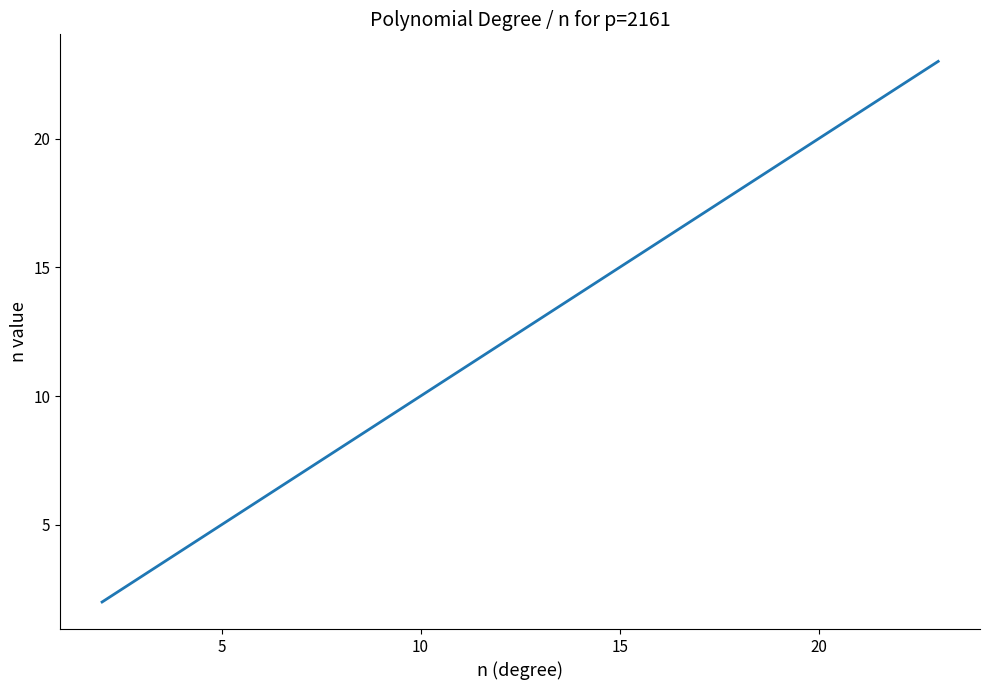

How many lines are shown in the chart?

1